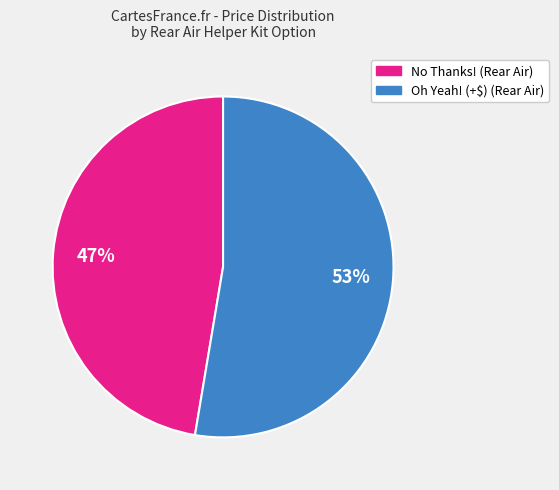

Rank the categories by value from highest to lowest.

Oh Yeah! (+$) (Rear Air), No Thanks! (Rear Air)